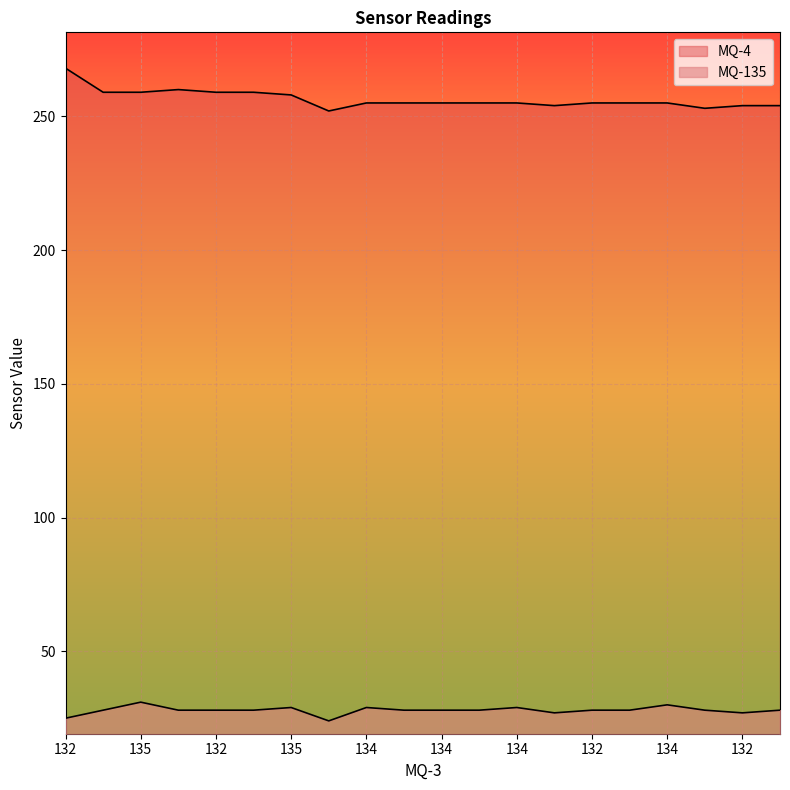

At 134, list the series in order from smallest to largest.

MQ-135, MQ-4